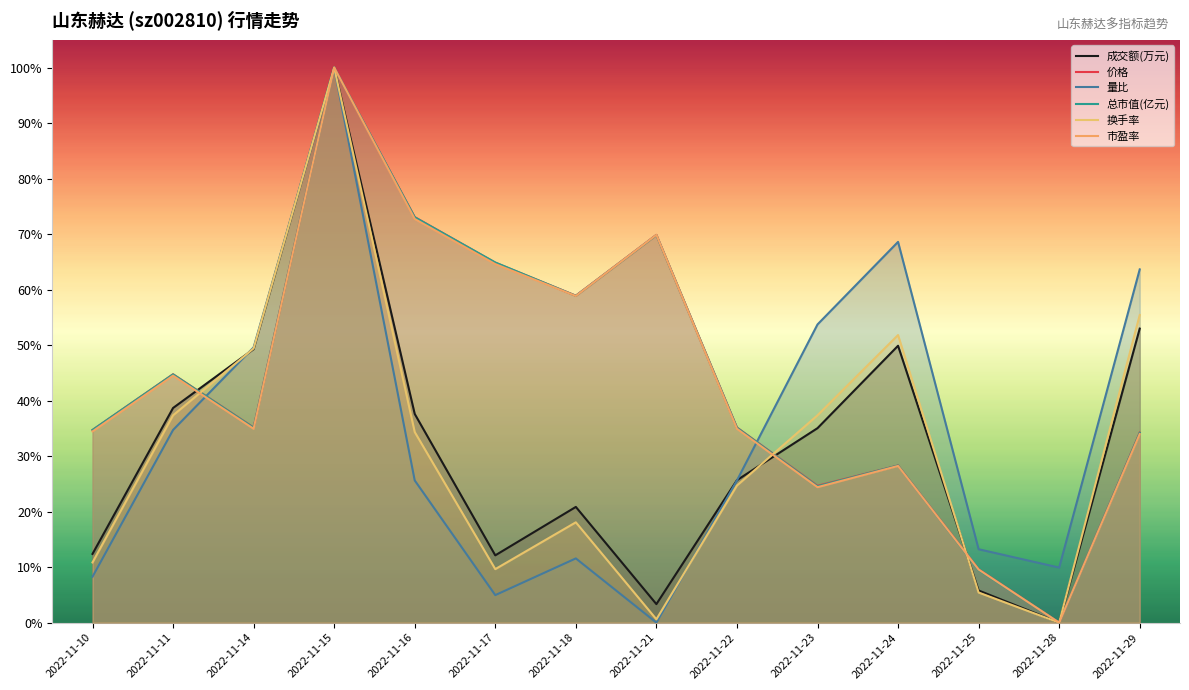

True or false: 价格 and 市盈率 cross at least once.

False